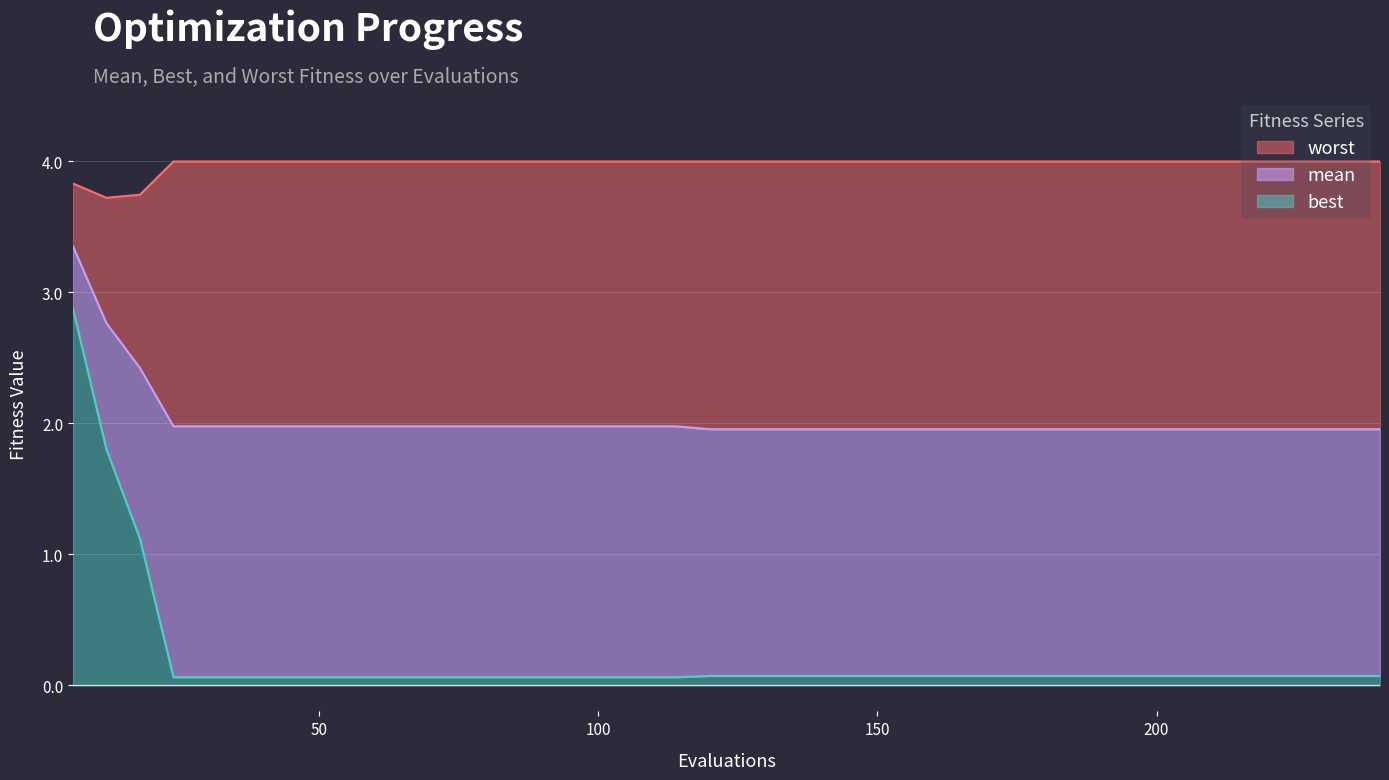

The value of mean at 126 is 0.5. True or false?

False